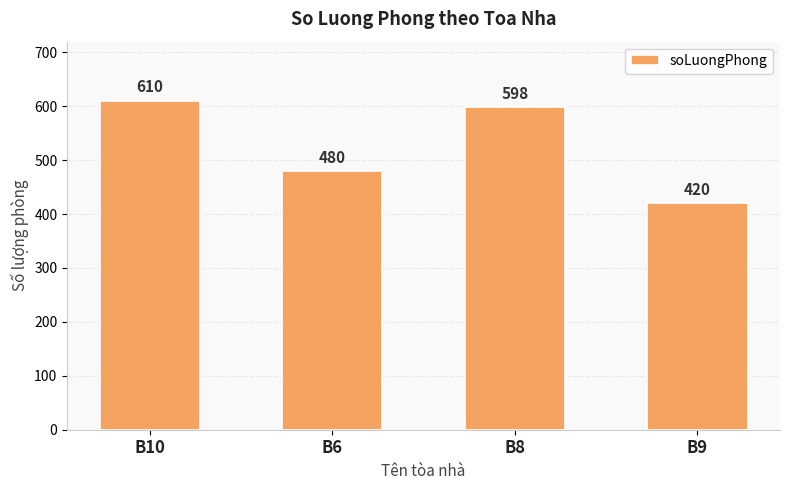

What is the change in value from B6 to B9?

-60